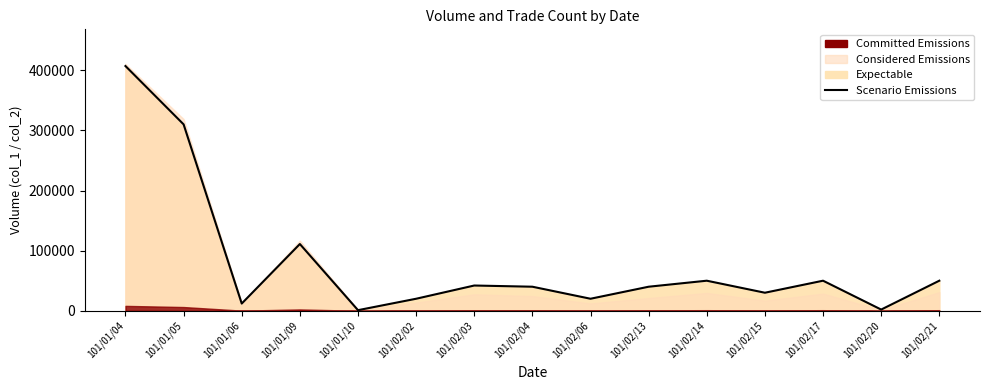

What is the sum of the values at 101/02/13 and 101/02/20?

42000